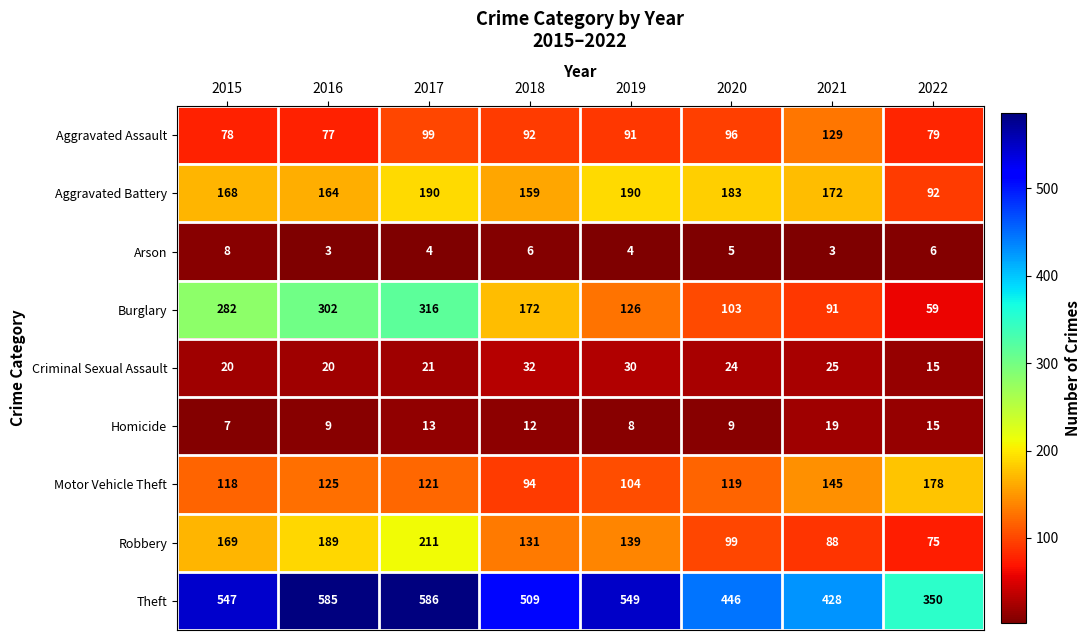

Between 2015 and 2022, which series saw the biggest shift?

Burglary